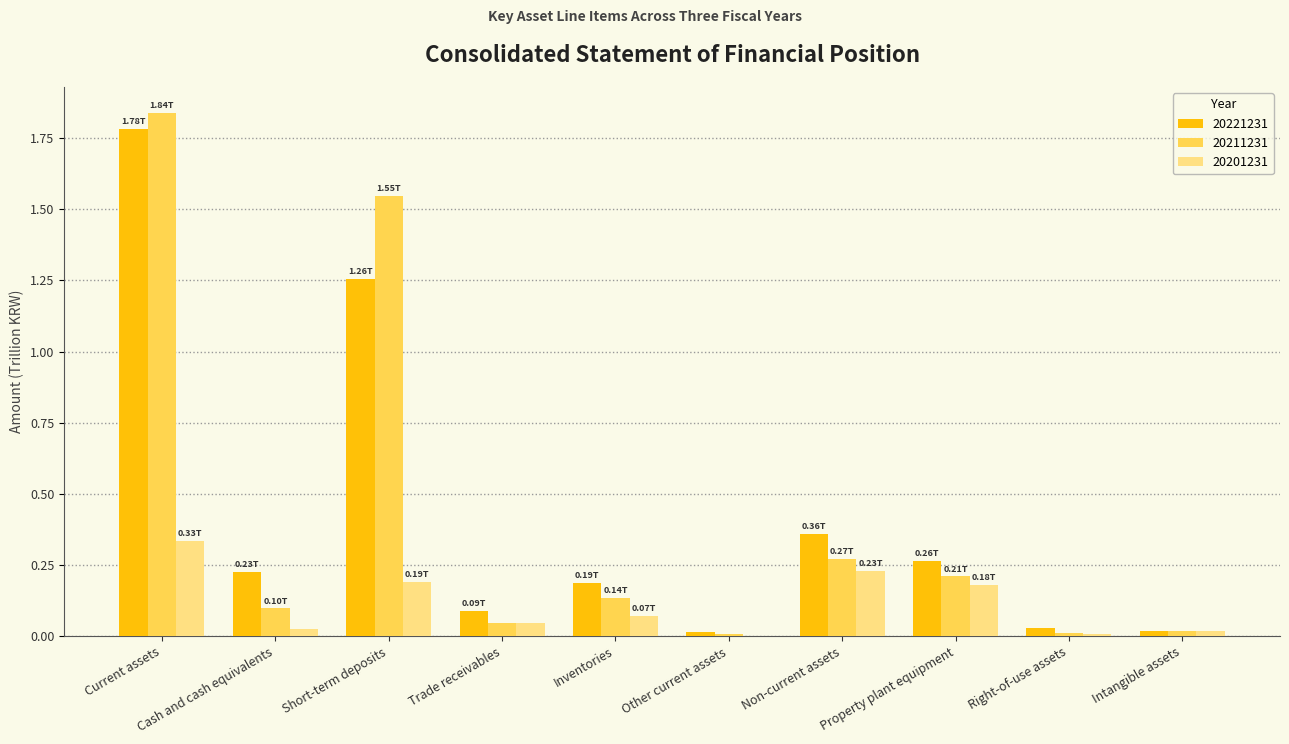

What is the total value across all series at Short-term deposits?

3.0